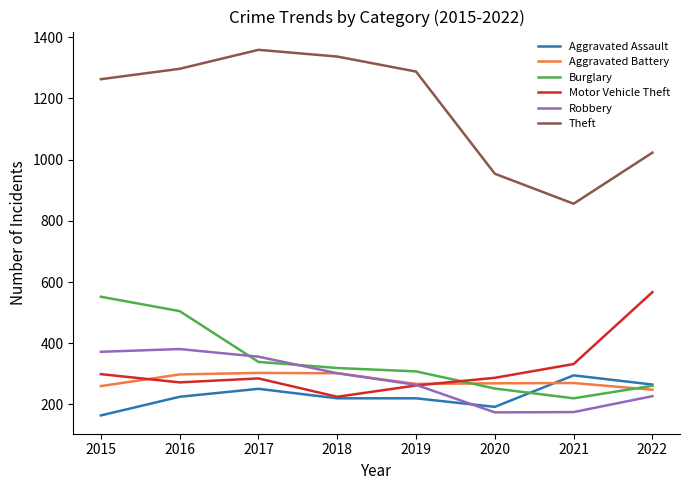

Which category has the lowest value in the Theft series?

2021